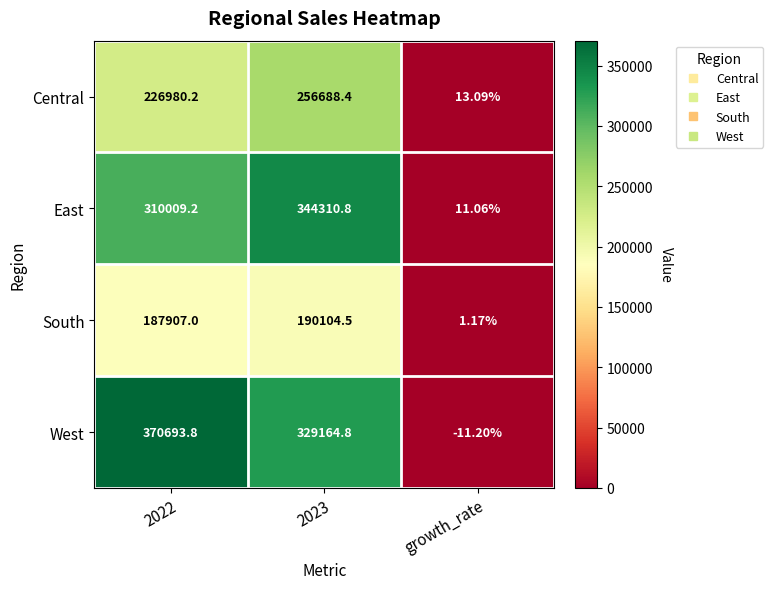

Which series changed the most between 2022 and growth_rate?

West